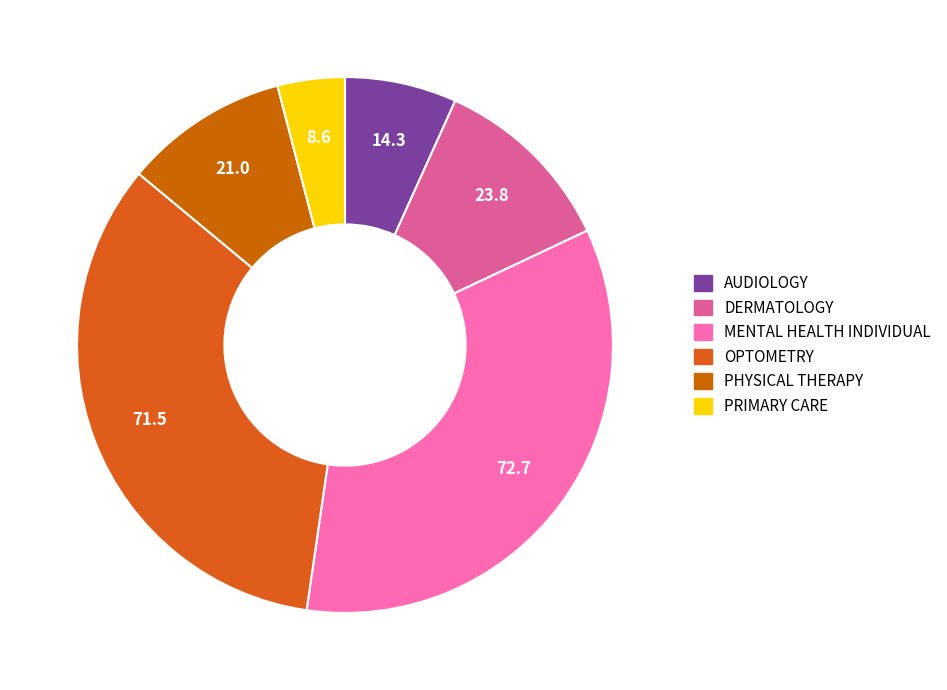

Count the number of slices in the pie.

6